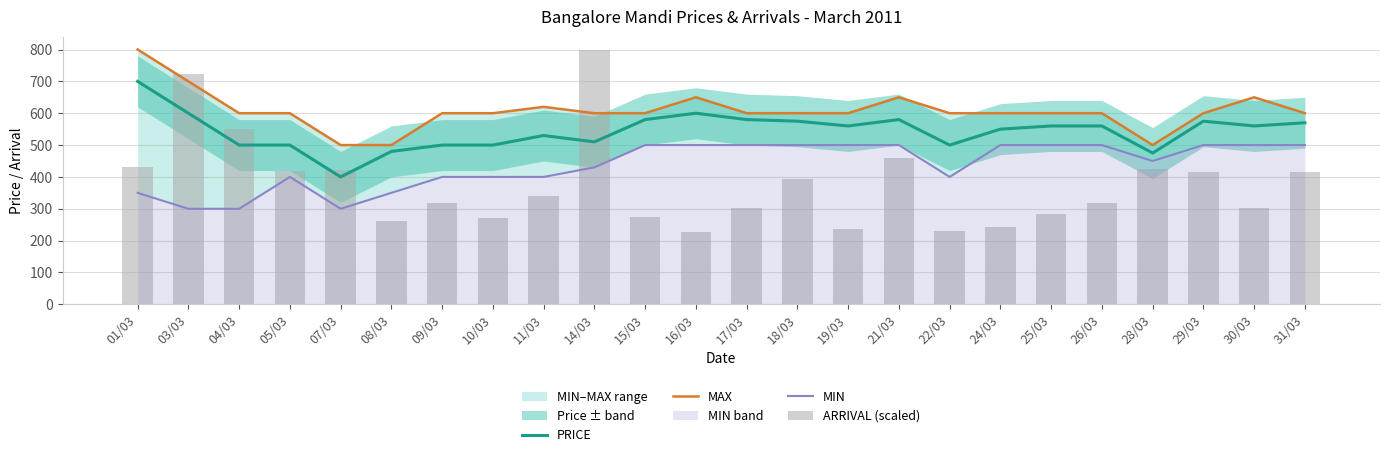

Which category has the highest value in the MIN series?

15/03